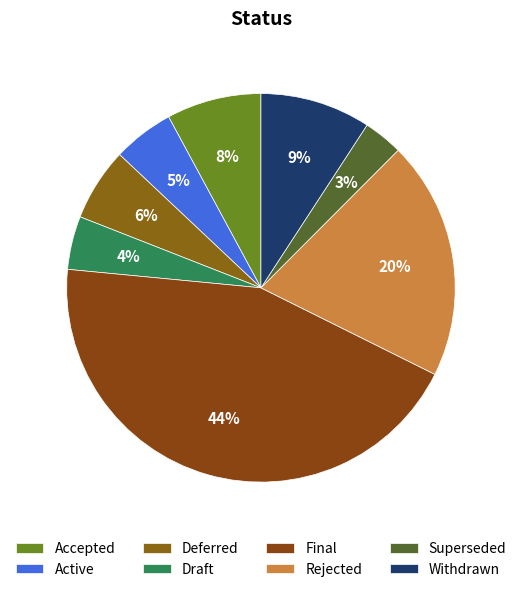

What percentage is the Superseded slice, to the nearest percent?

3%